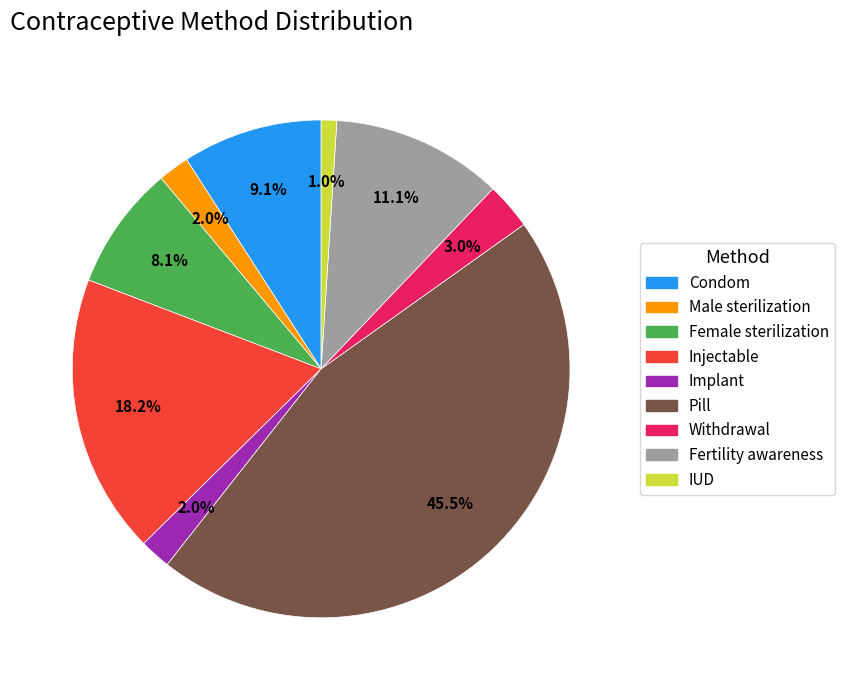

To the nearest percent, what percentage of the pie is Fertility awareness?

11%